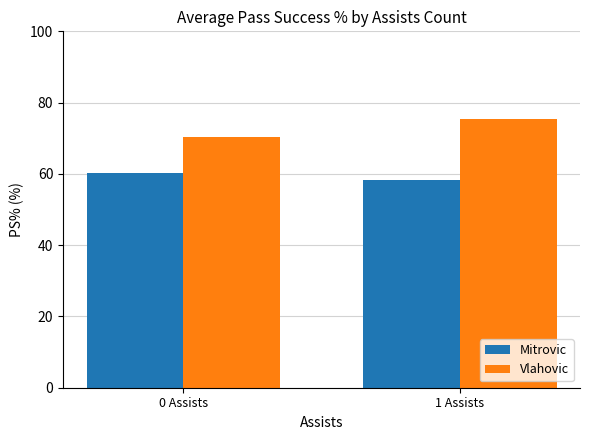

Reading right to left, extract all data points from this chart.

Mitrovic: 1 Assists=58.2	0 Assists=60.2
Vlahovic: 1 Assists=75.3	0 Assists=70.4